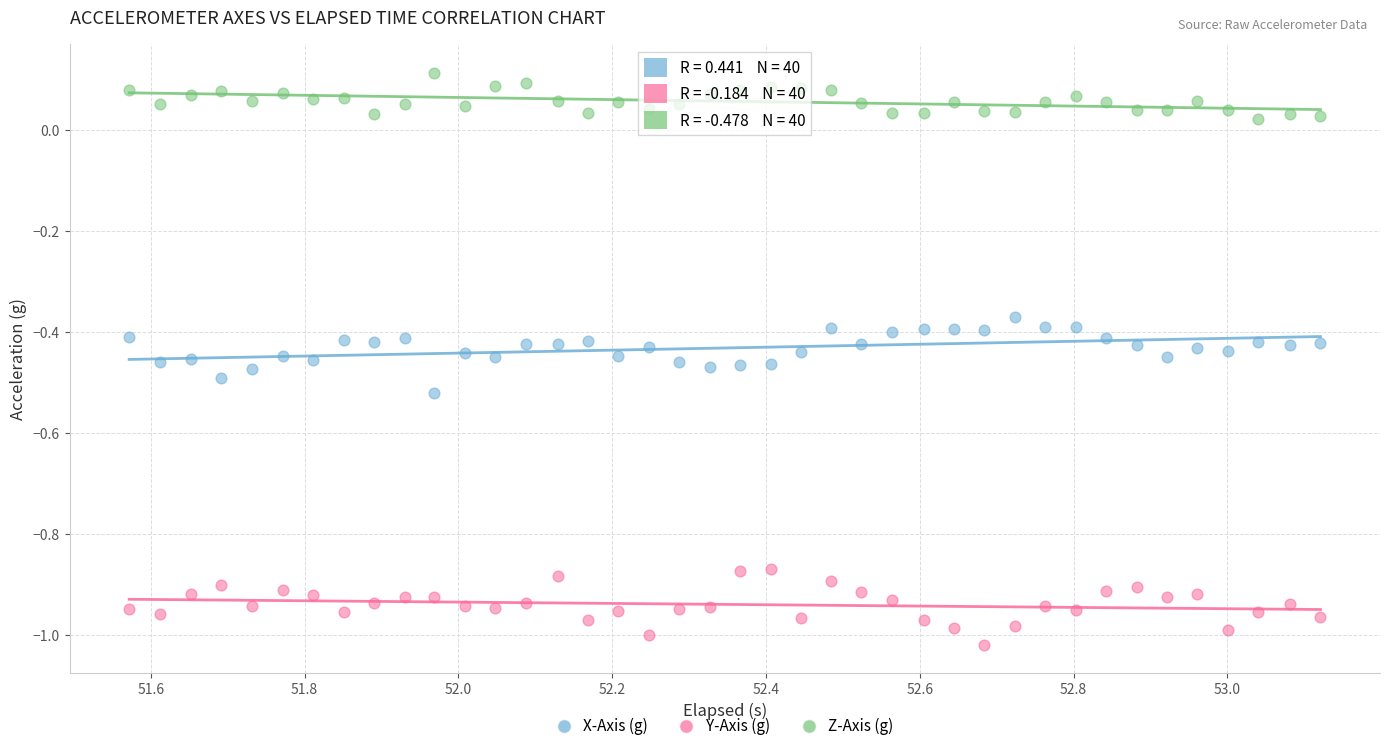

Across all data points, what is the range of X values (max minus min)?

1.5